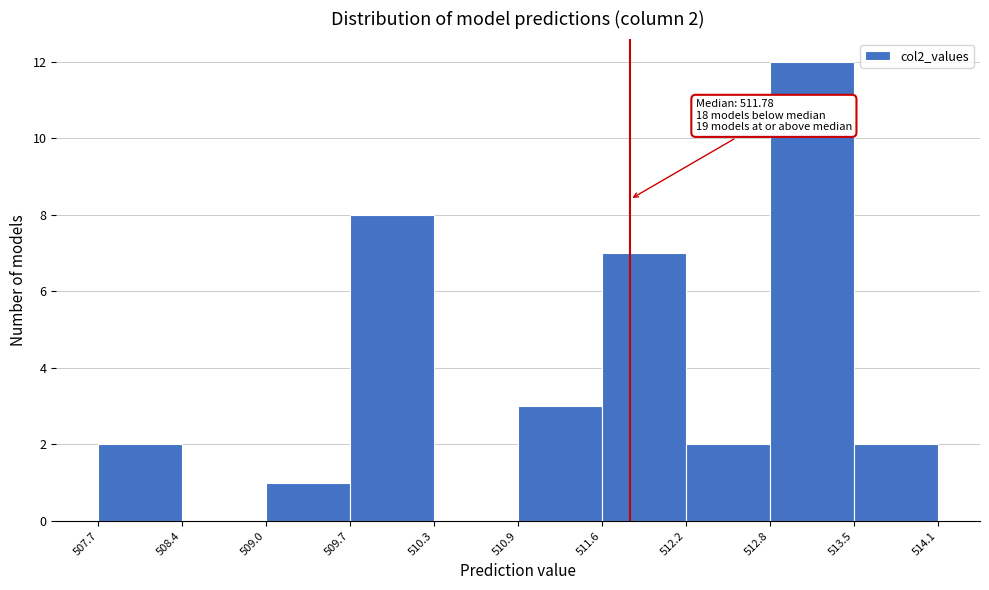

Over which range of the x-axis is the bar tallest?

512.8 to 513.5